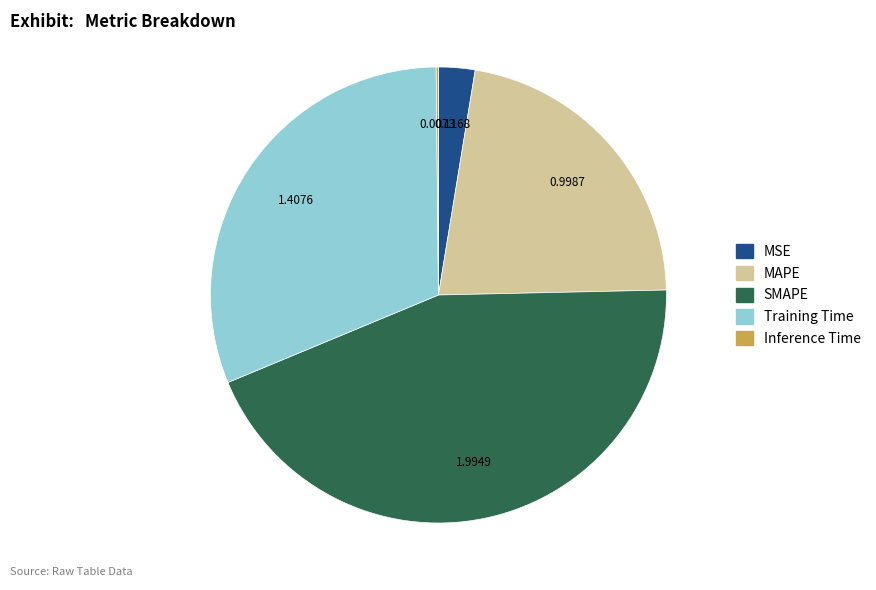

What is the largest slice in the pie chart?

SMAPE